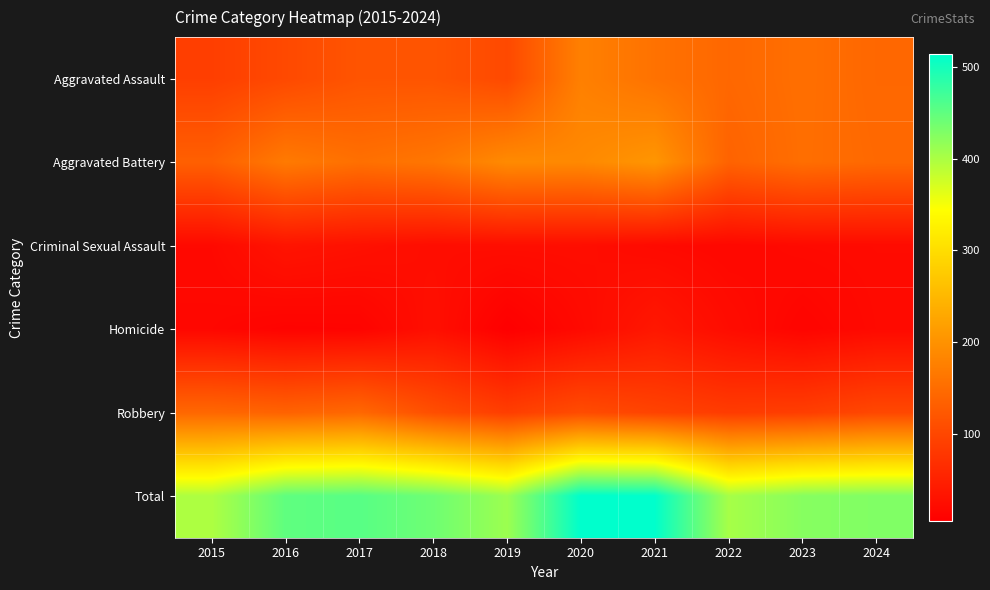

How many categories are shown in the chart?

10